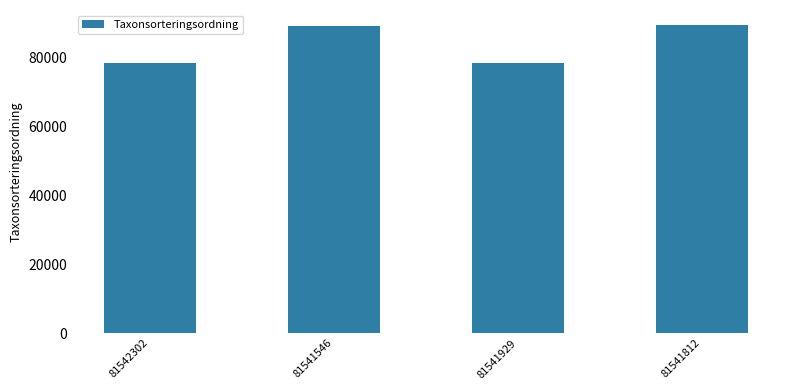

The chart shows a value of 160515 at 81541546. True or false?

False